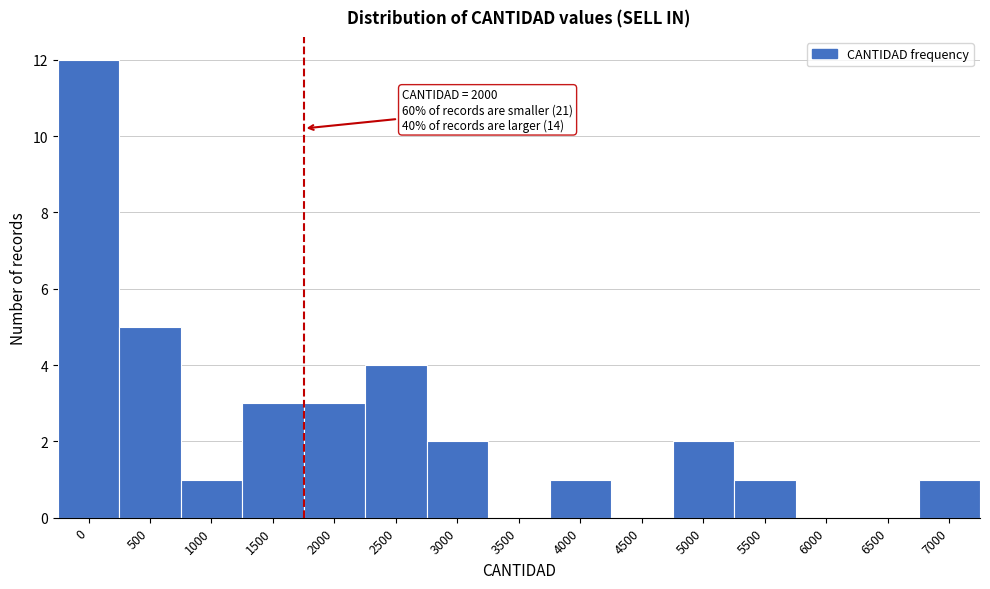

Reading left to right, what are all the values shown in this chart?

0=12	500=5	1000=1	1500=3	2000=3	2500=4	3000=2	3500=0	4000=1	4500=0	5000=2	5500=1	6000=0	6500=0	7000=1